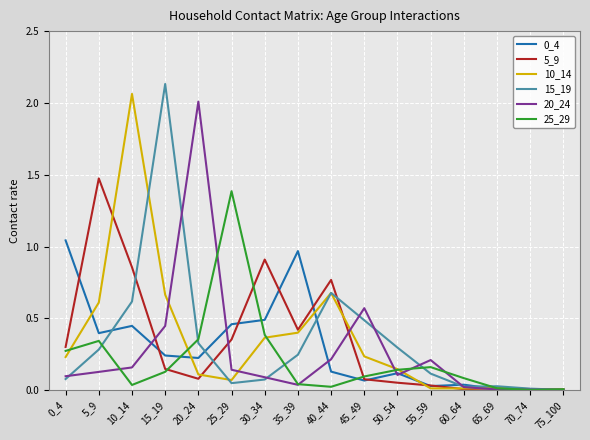

How many series are shown in this chart?

6